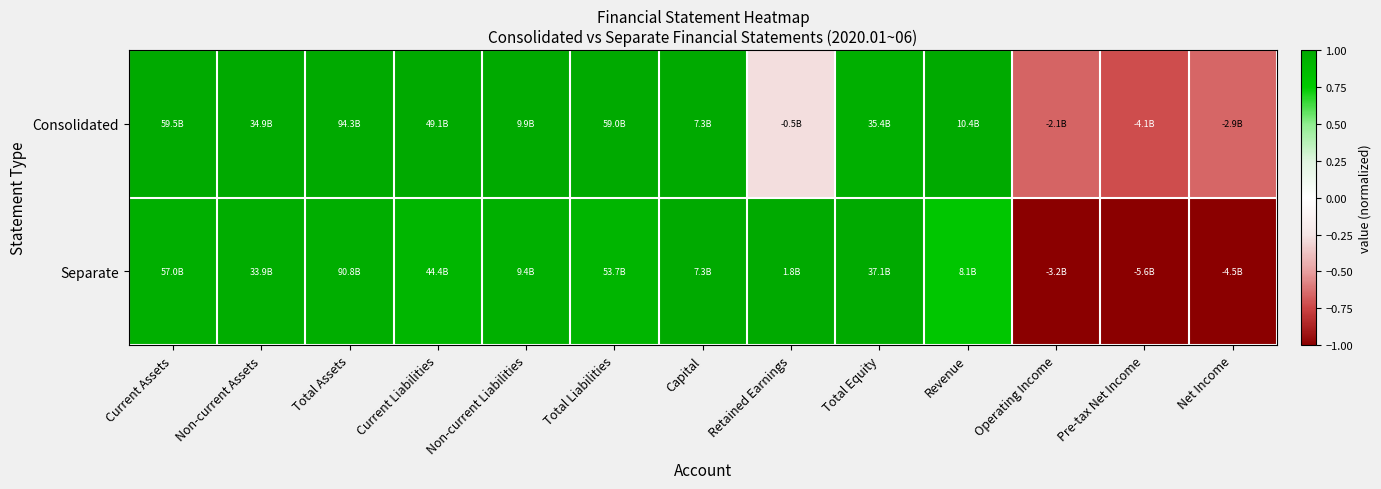

Count the number of categories in the chart.

13